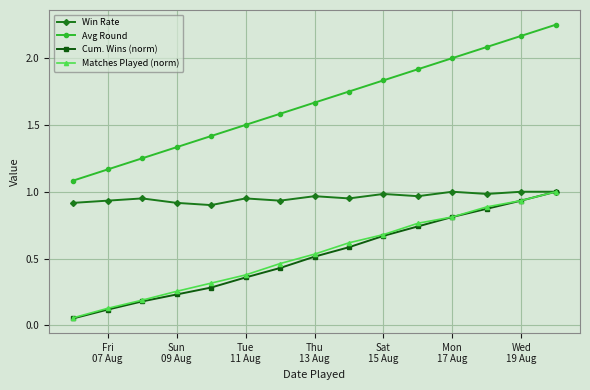

Which series has the largest range (max minus min)?

Avg Round